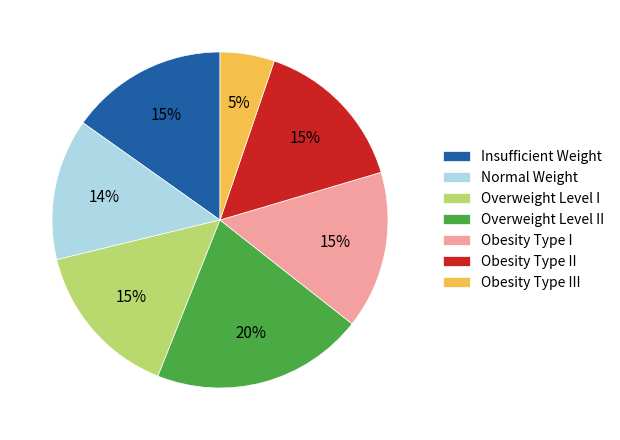

Which slice is the smallest?

Obesity Type III